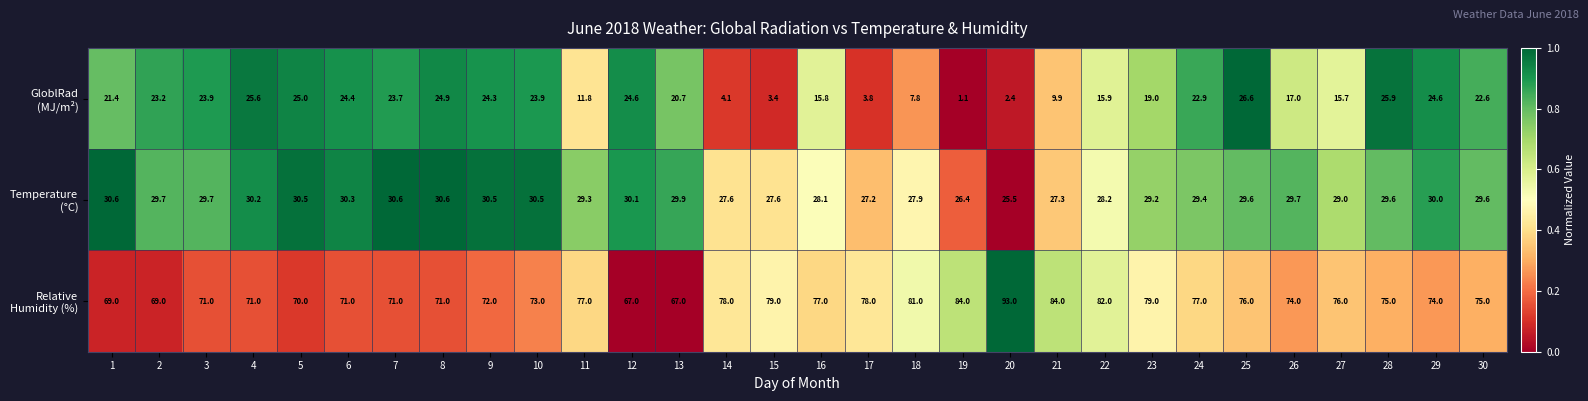

At how many categories does at least one series exceed 52?

30